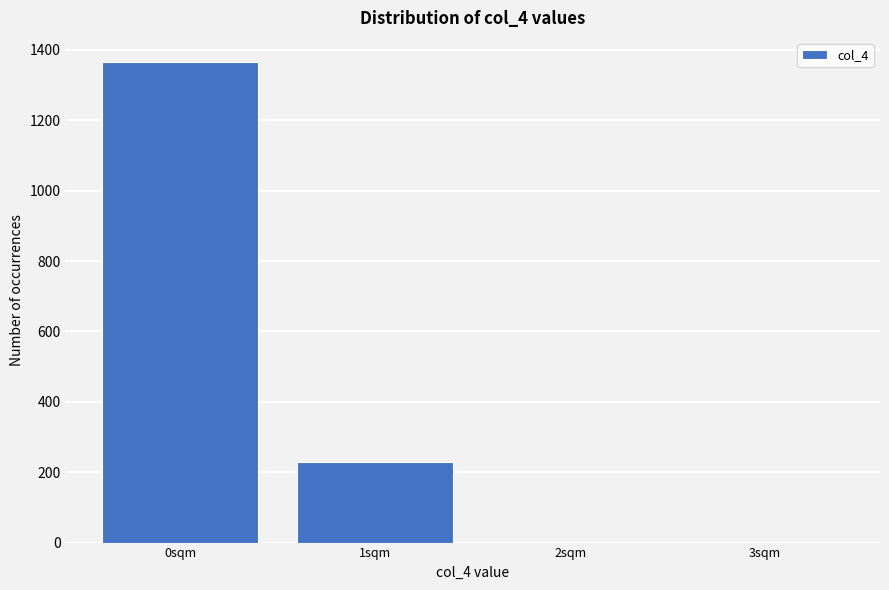

Reading right to left, extract all data points from this chart.

3sqm=1	2sqm=1	1sqm=228	0sqm=1366